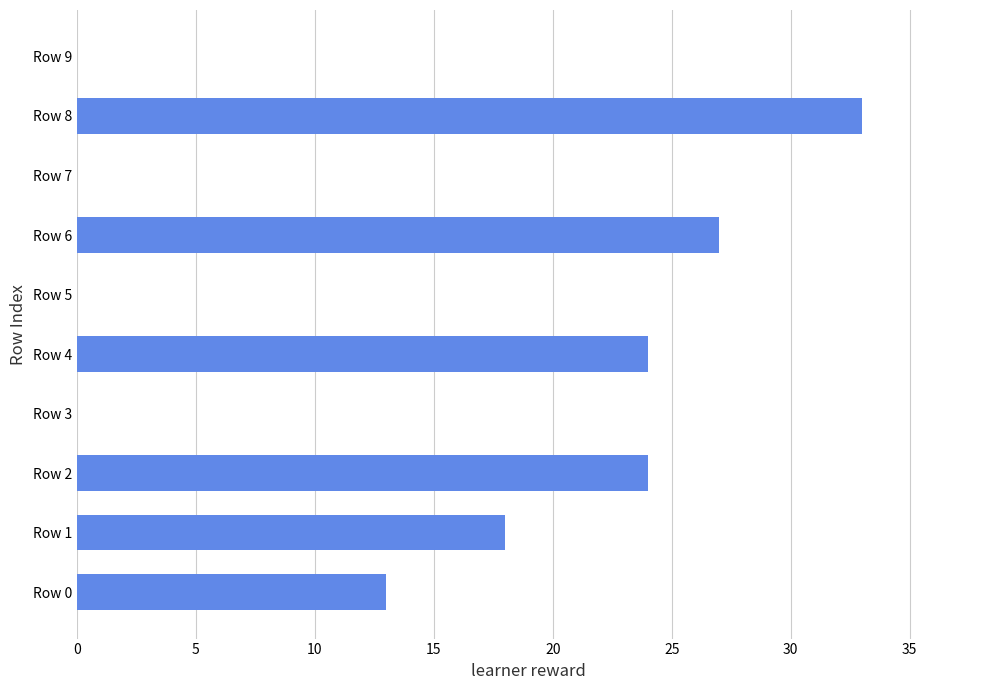

Are the bars grouped side by side (vs. stacked)?

No